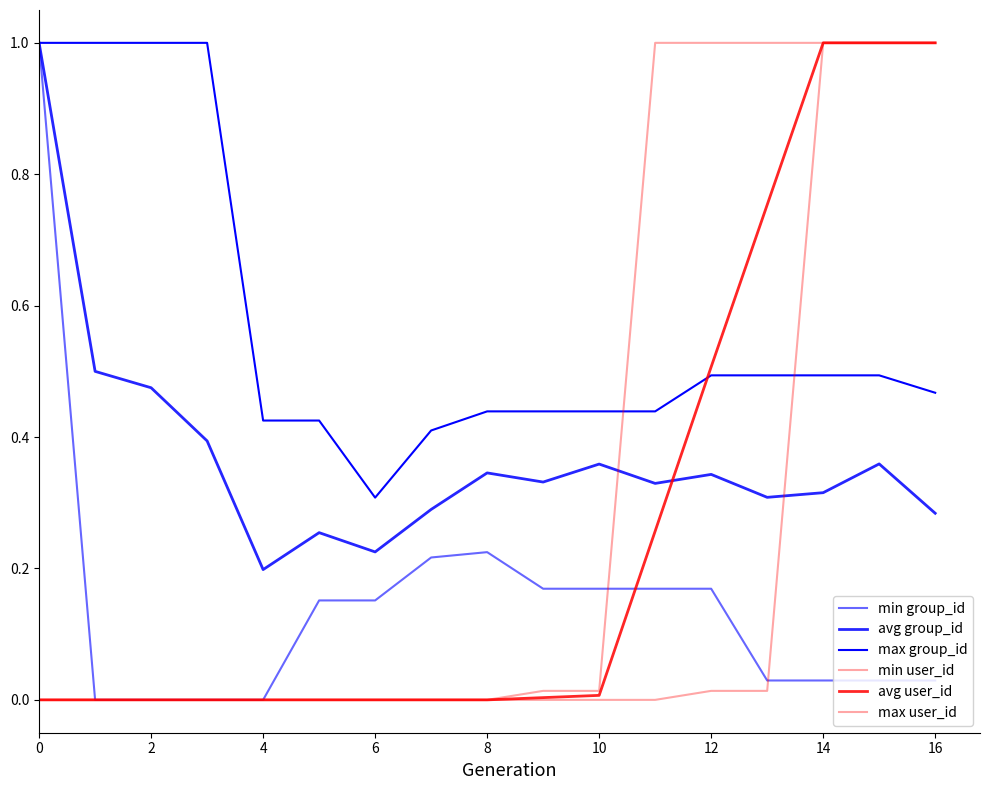

What is the sum of all avg user_id values?

4.5